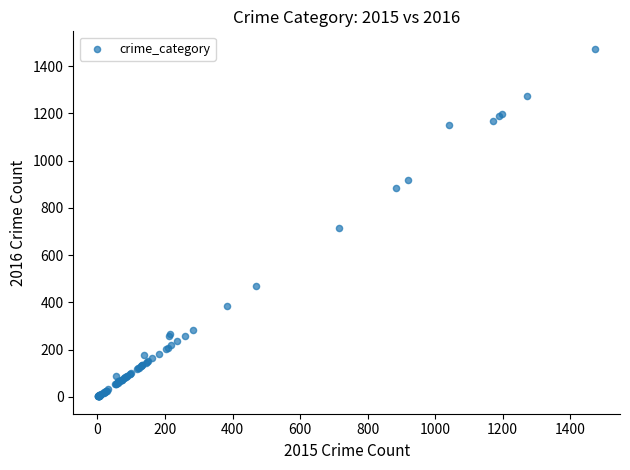

What Y value in the scatter plot is closest to 738?

716